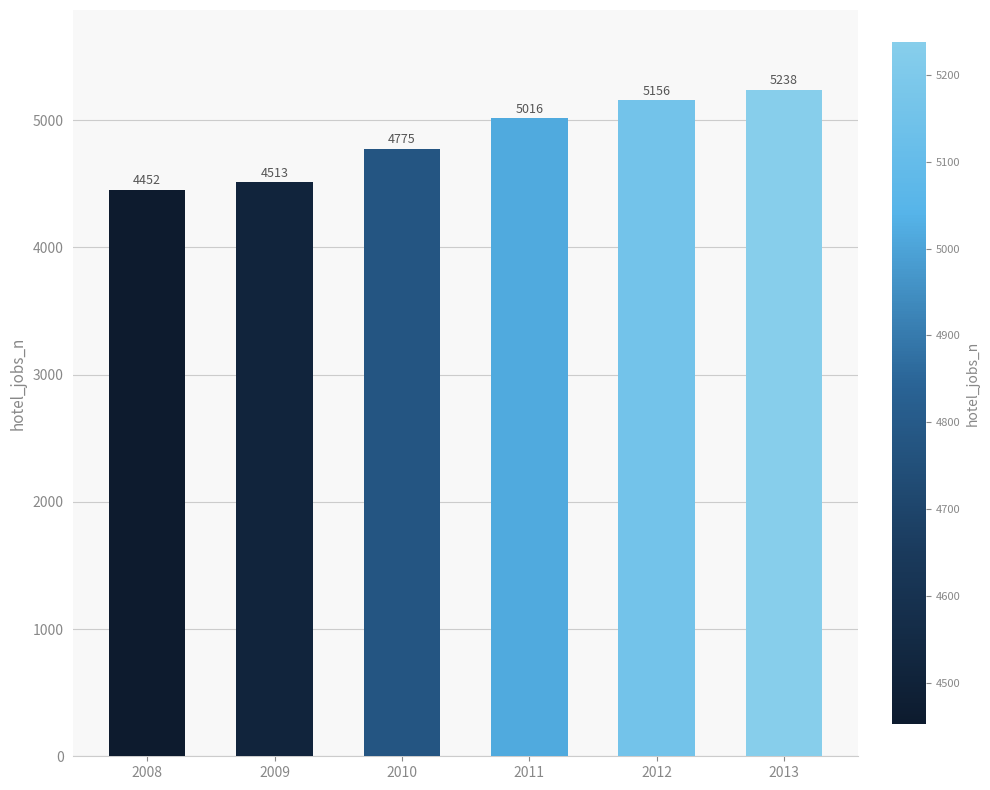

What is the value of the 4th bar from the left?

5016